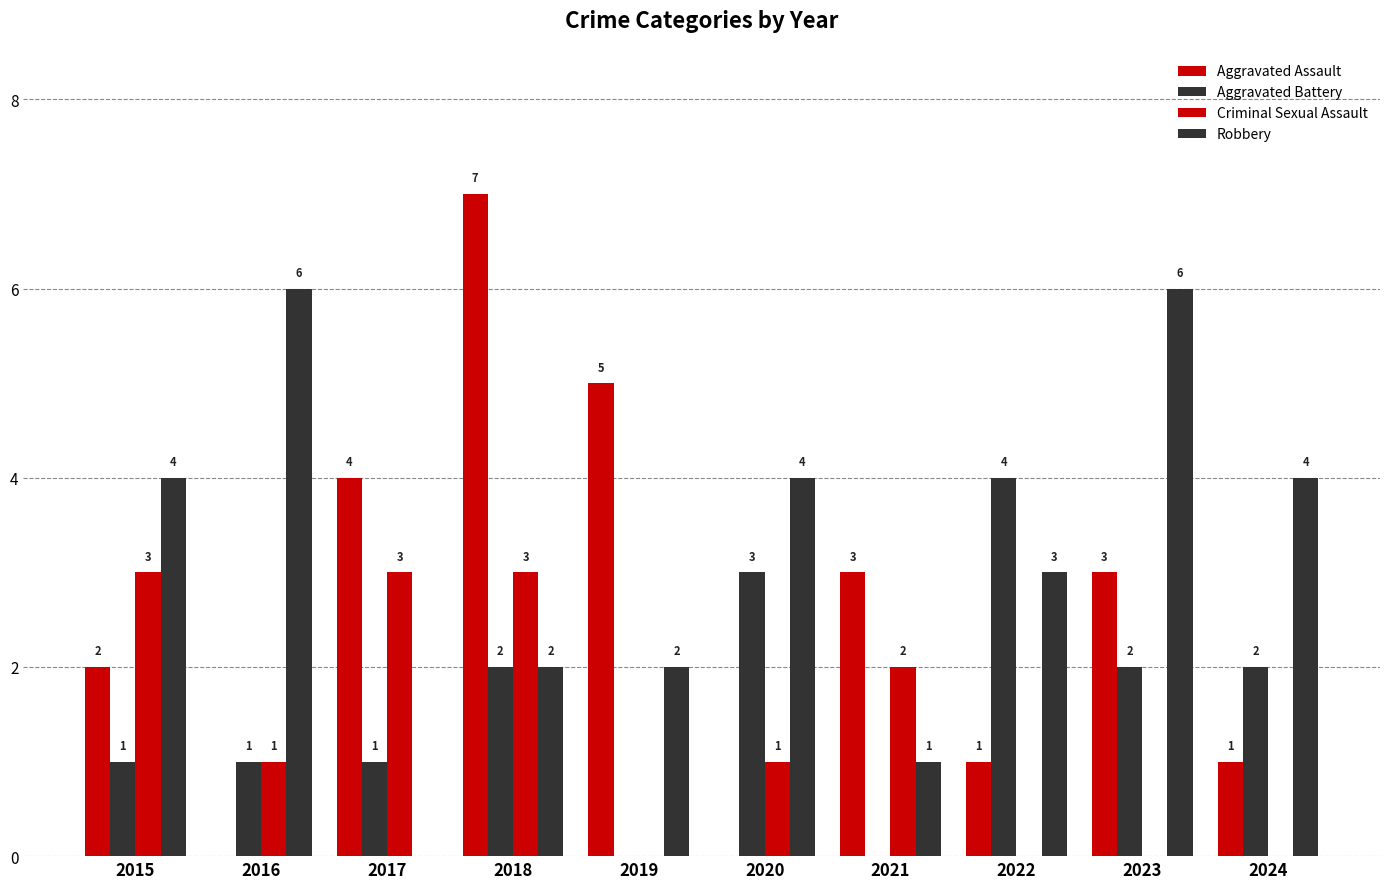

What is the maximum value for Robbery?

6